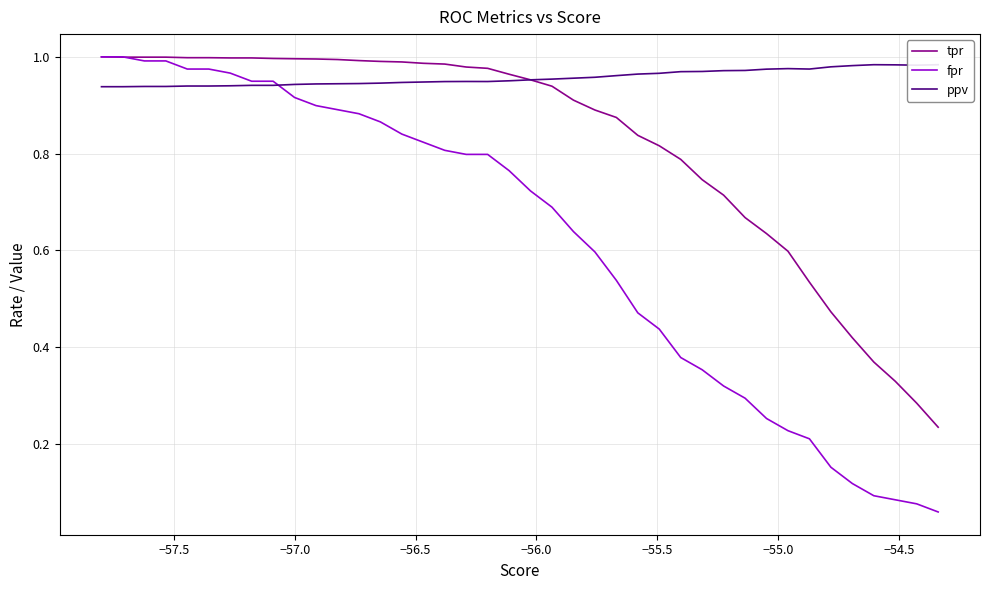

What are all the series names shown in the legend?

tpr, fpr, ppv